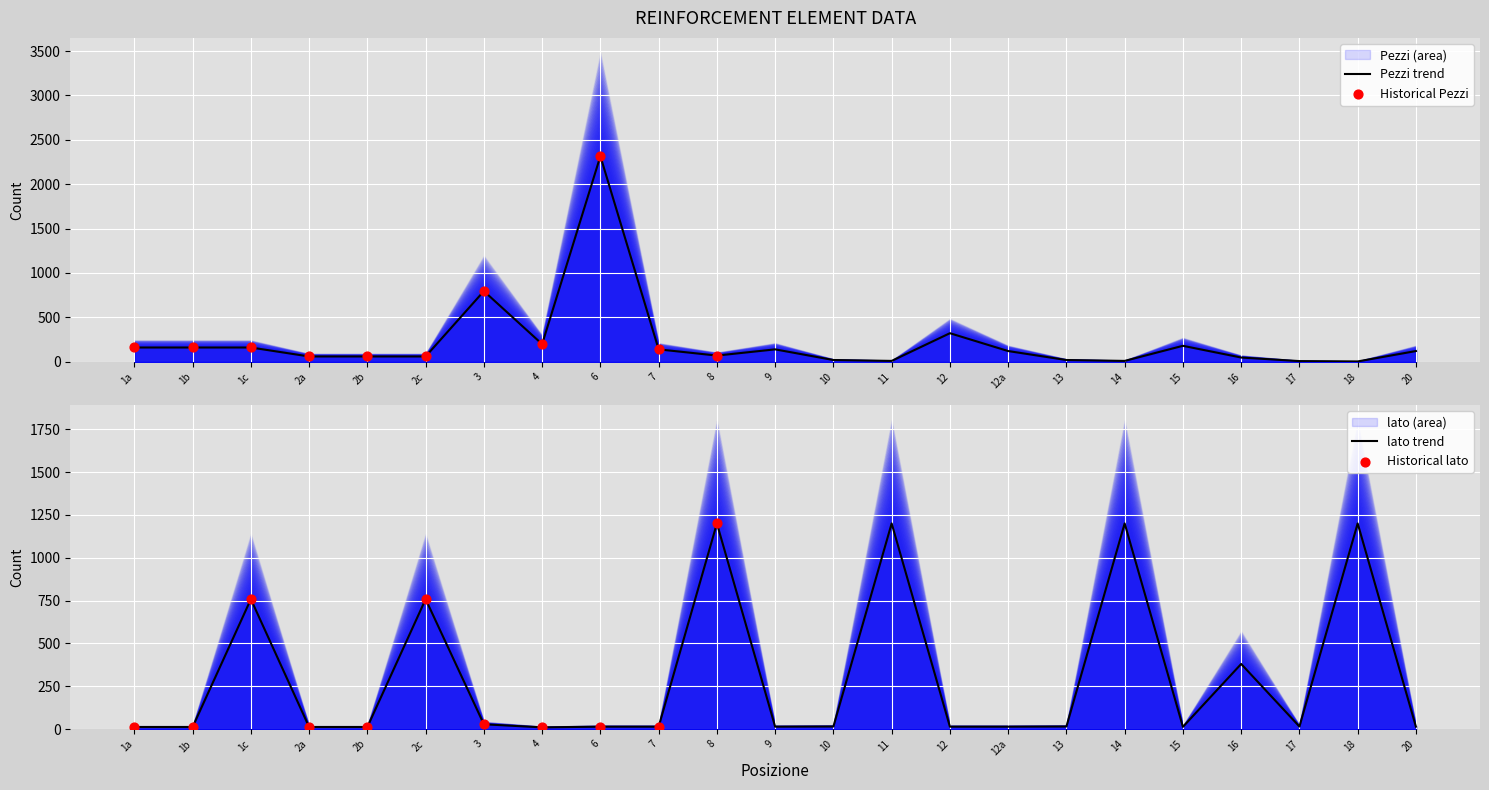

Which series contains the lowest Y value?

Pezzi